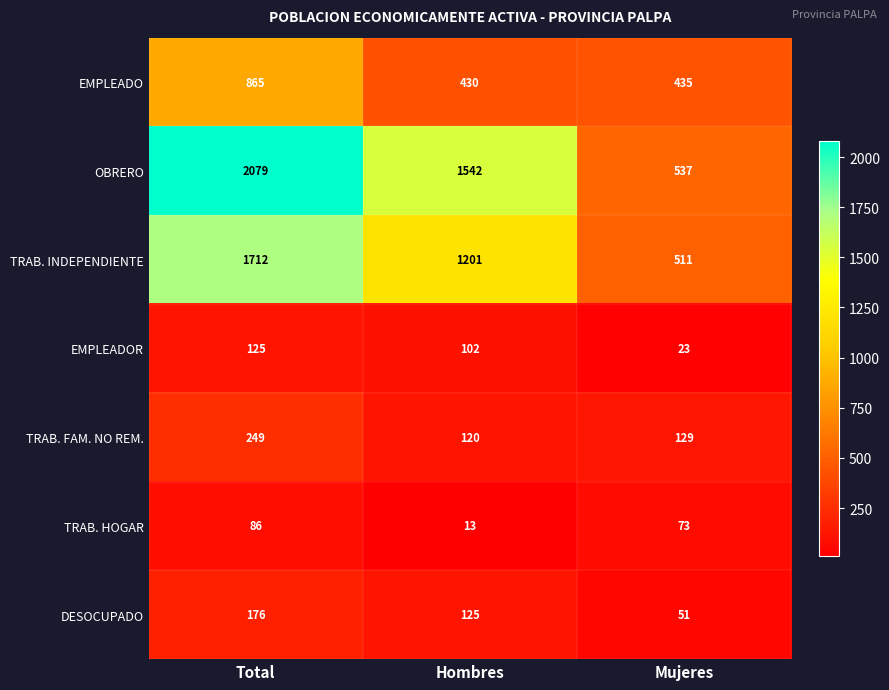

True or false: TRAB. HOGAR has a value of 19 at Hombres.

False